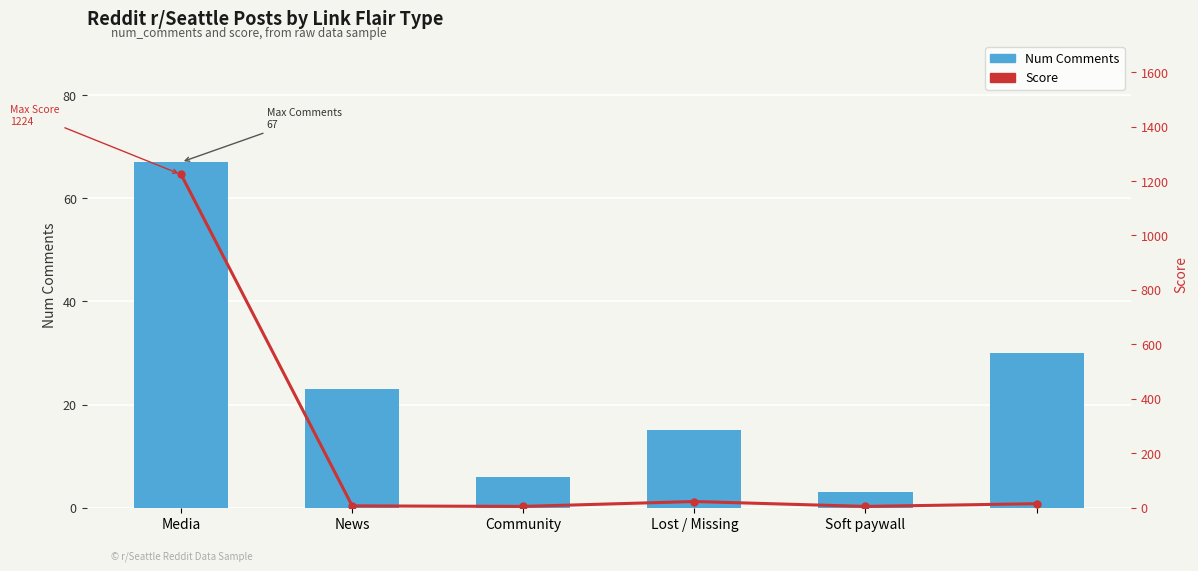

What are all the series names shown in the legend?

Num Comments, Score